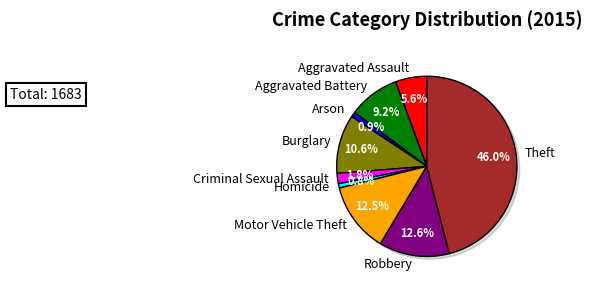

Is the sum of Aggravated Assault and Aggravated Battery greater than half?

No